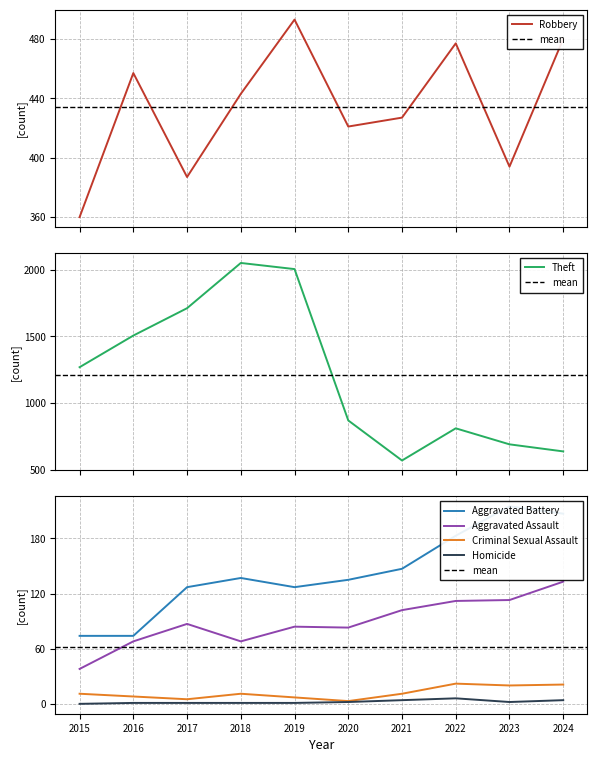

What is the total value across all series at 2017?

2318